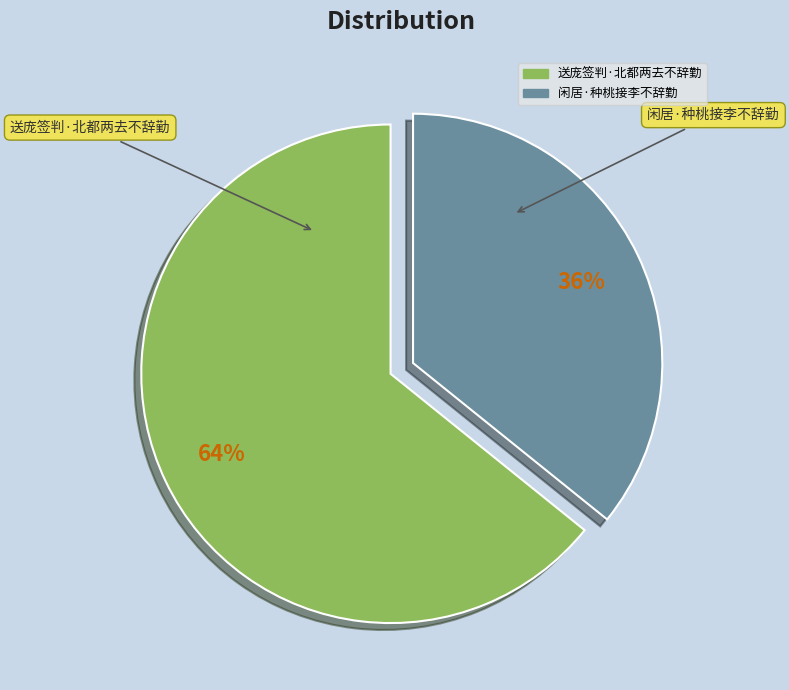

Approximately how many times larger is the value at 闲居·种桃接李不辞勤 compared to 送庞签判·北都两去不辞勤?

0.6